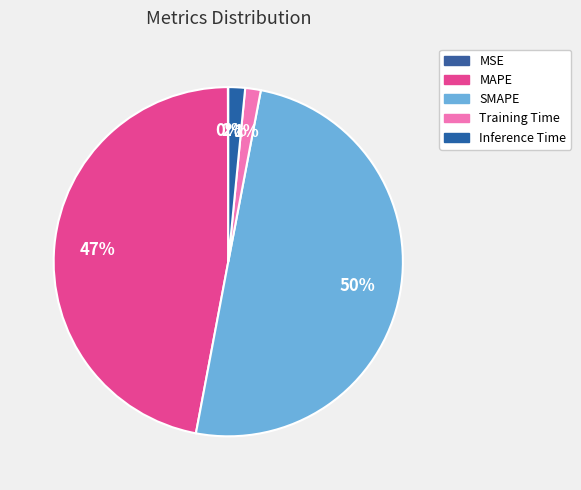

Does any single category account for the majority?

No